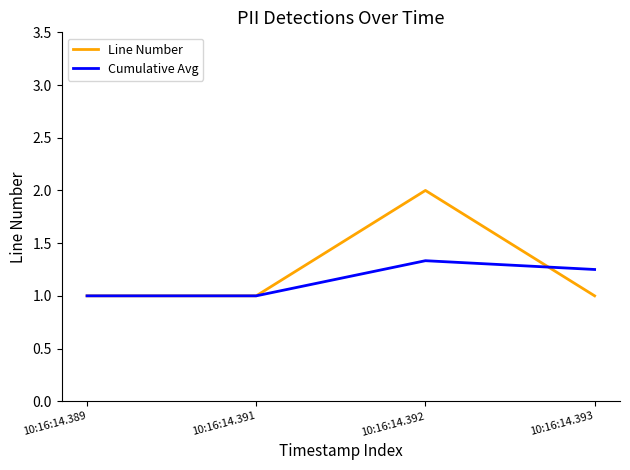

The Cumulative Avg series shows 1.0 at 10:16:14.389. True or false?

True